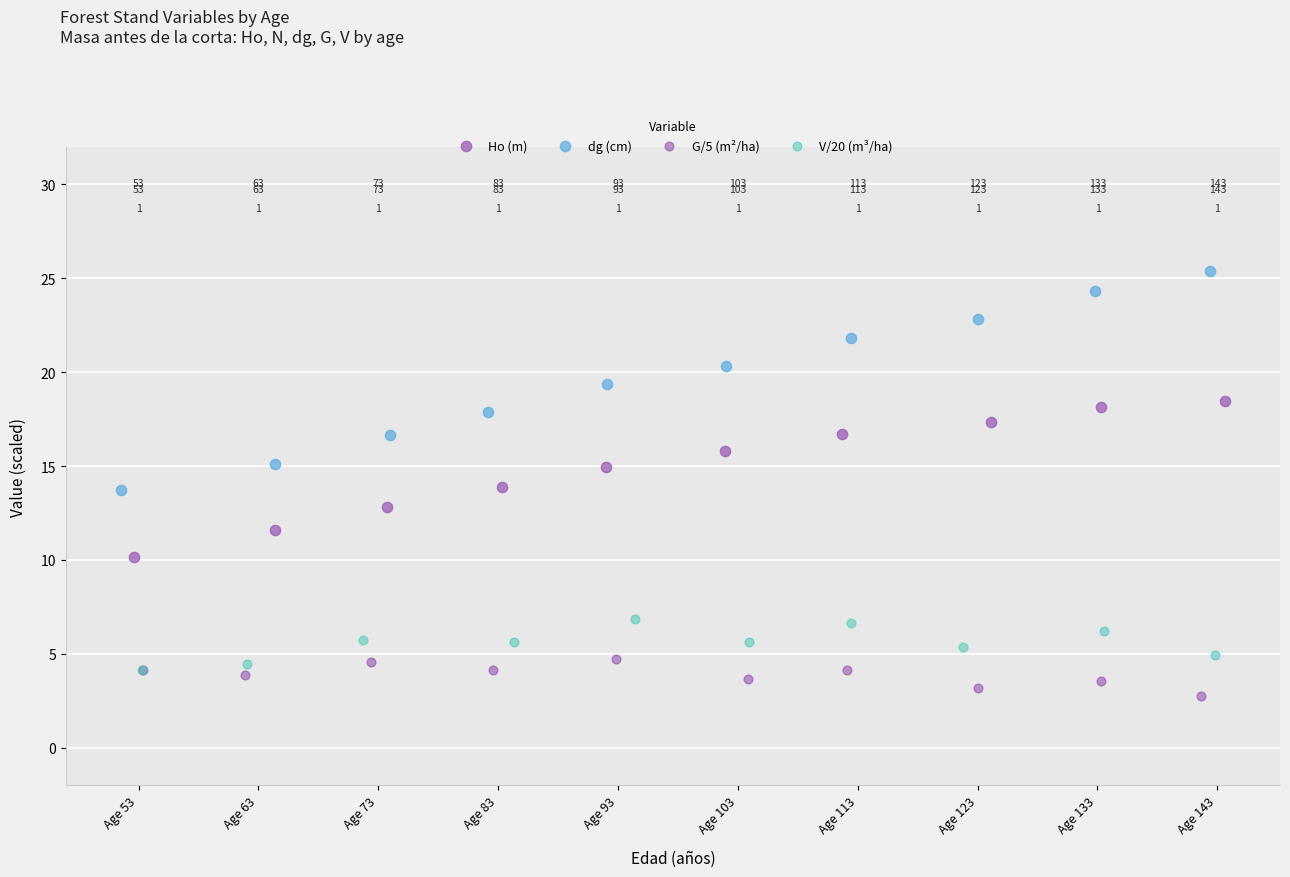

Which series contains the lowest Y value?

G/5 (m²/ha)